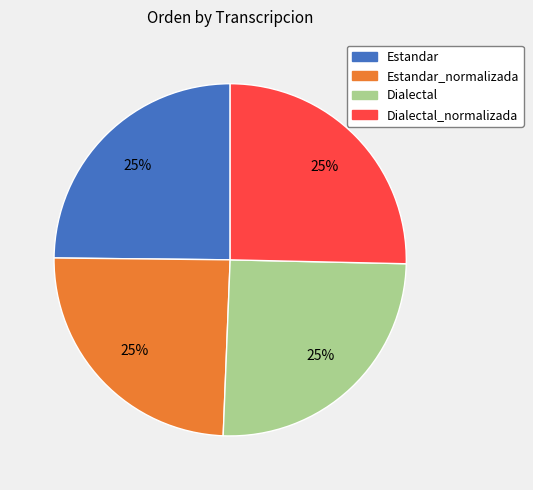

To the nearest percent, what is the average slice percentage?

25%